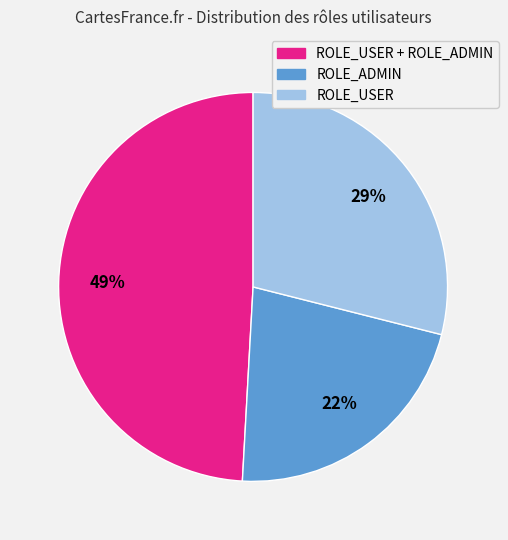

Is there any slice that represents more than half of the pie?

No